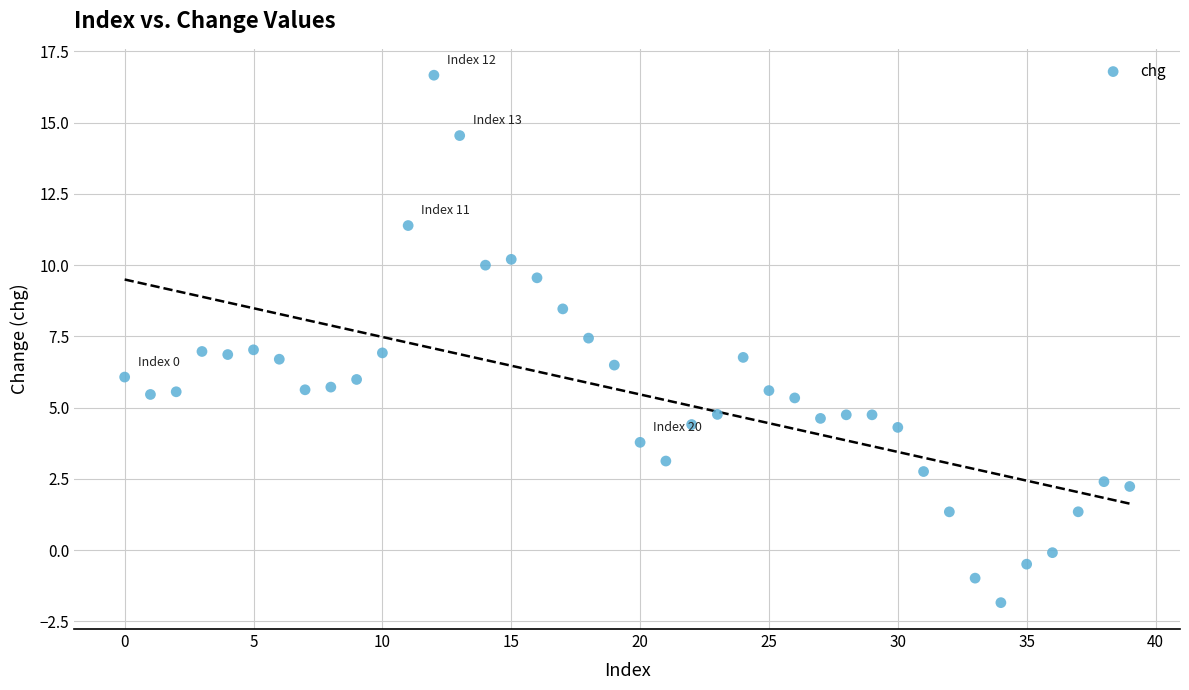

What is the range of Y values (max minus min)?

18.5